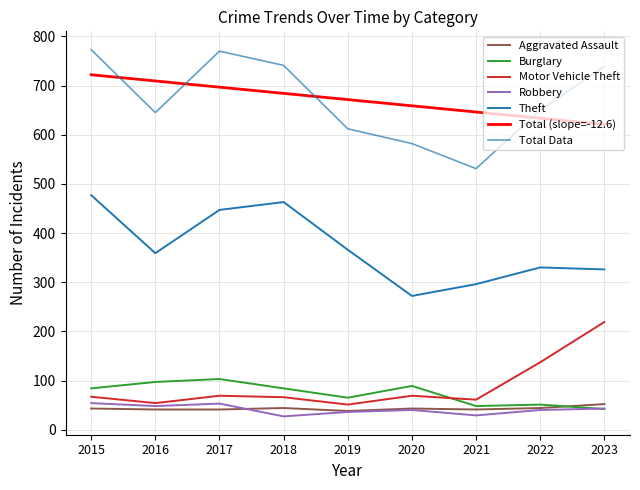

Which series changed the most between 2016 and 2023?

Motor Vehicle Theft